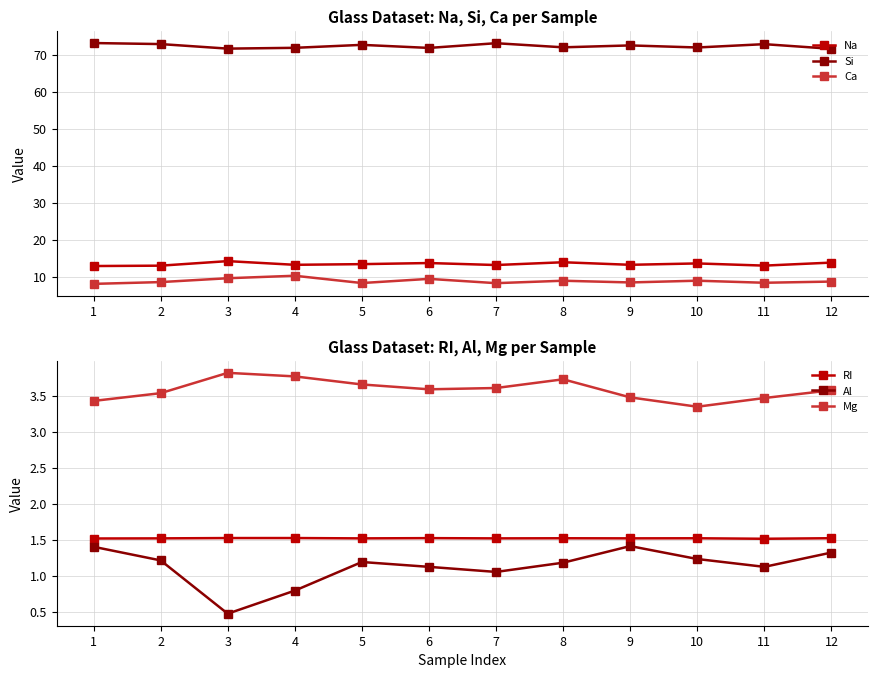

What is the value of the Mg point at the 9th from the left?

3.5